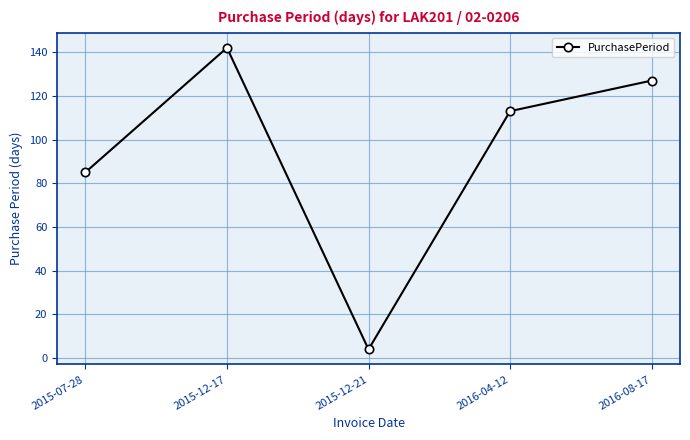

What is the label of the 4th point from the right?

2015-12-17